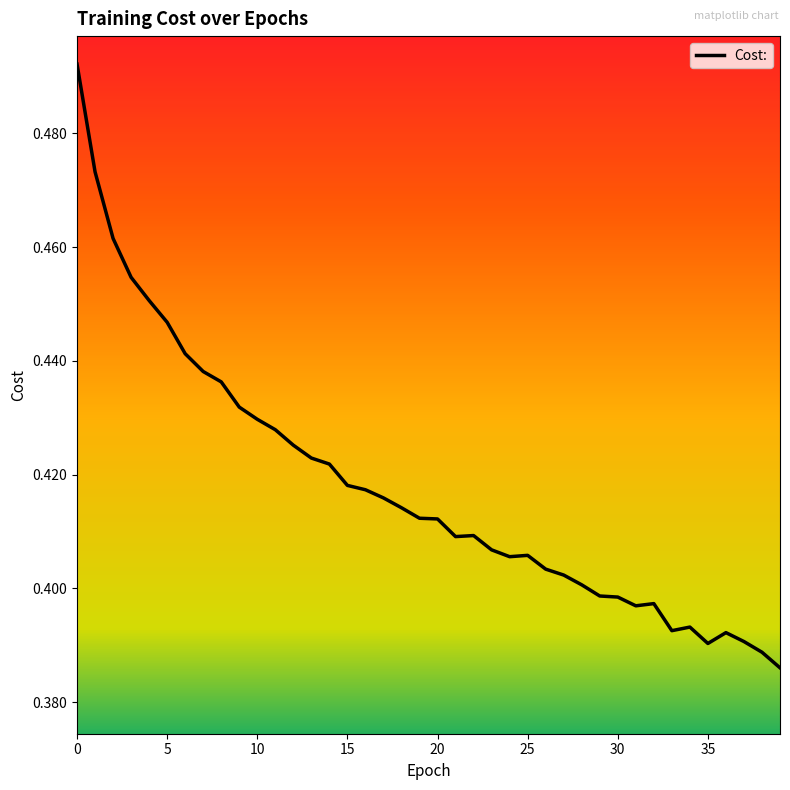

How many lines are shown in the chart?

1